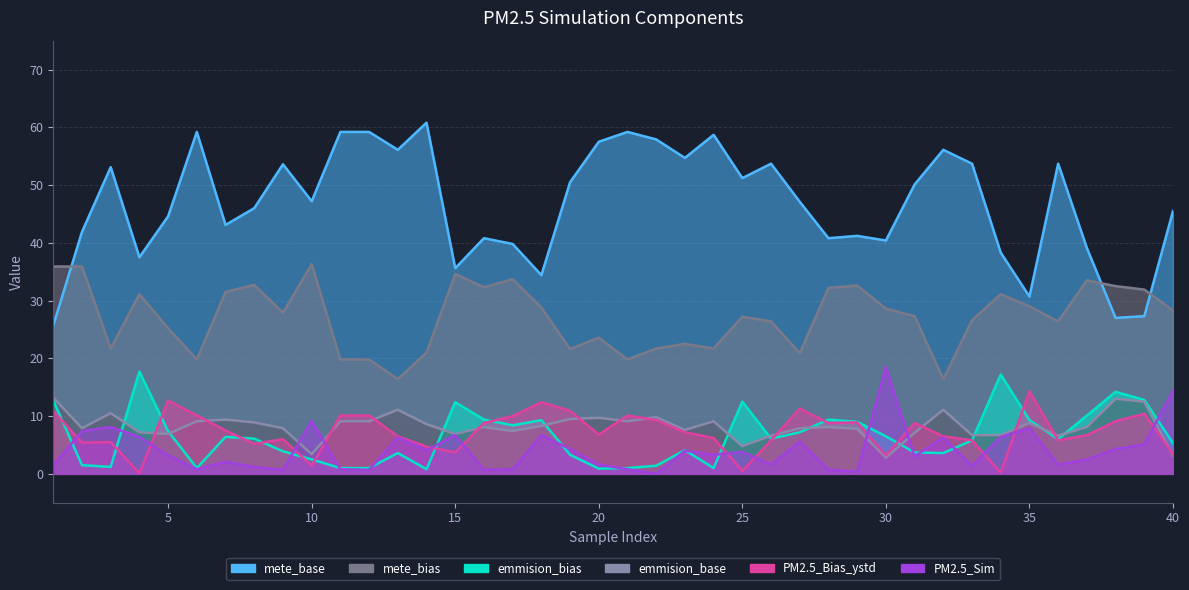

What is the maximum value shown in the chart?

60.8